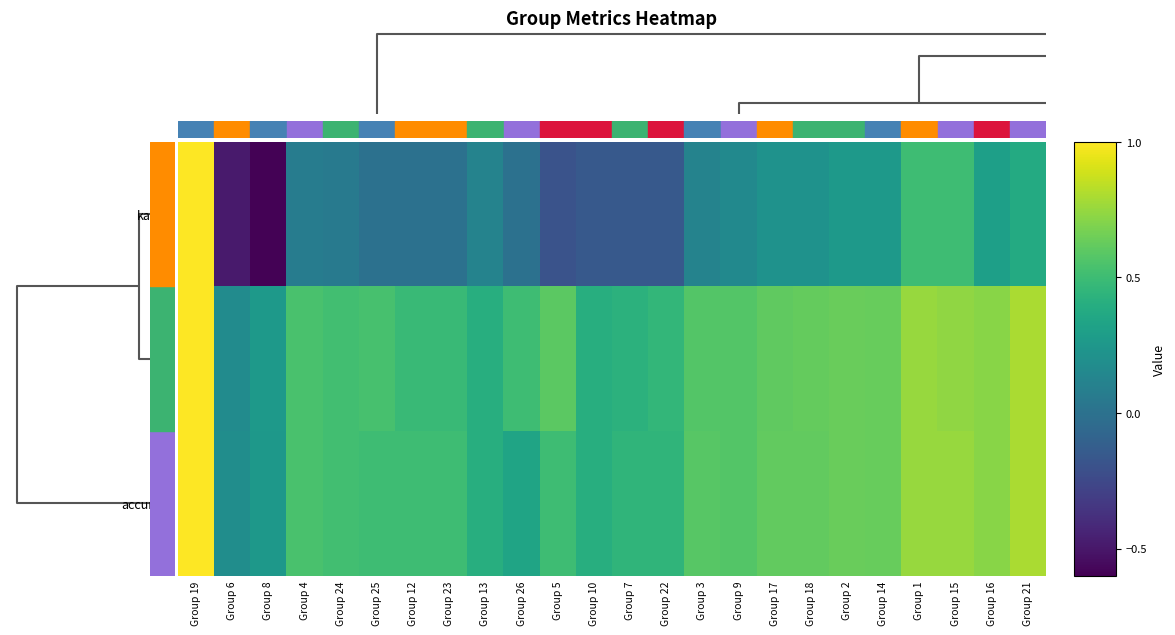

How many series are shown in this chart?

3